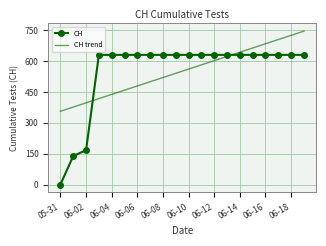

List the series in order of their peak value, highest first.

CH trend, CH